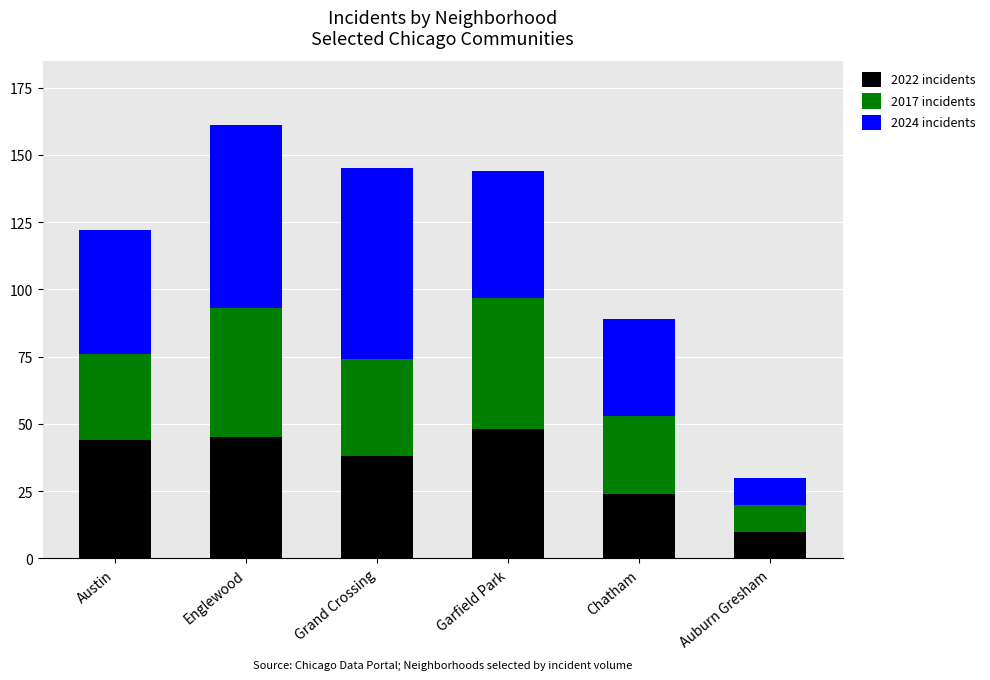

What is the average value of the 2022 incidents series?

35